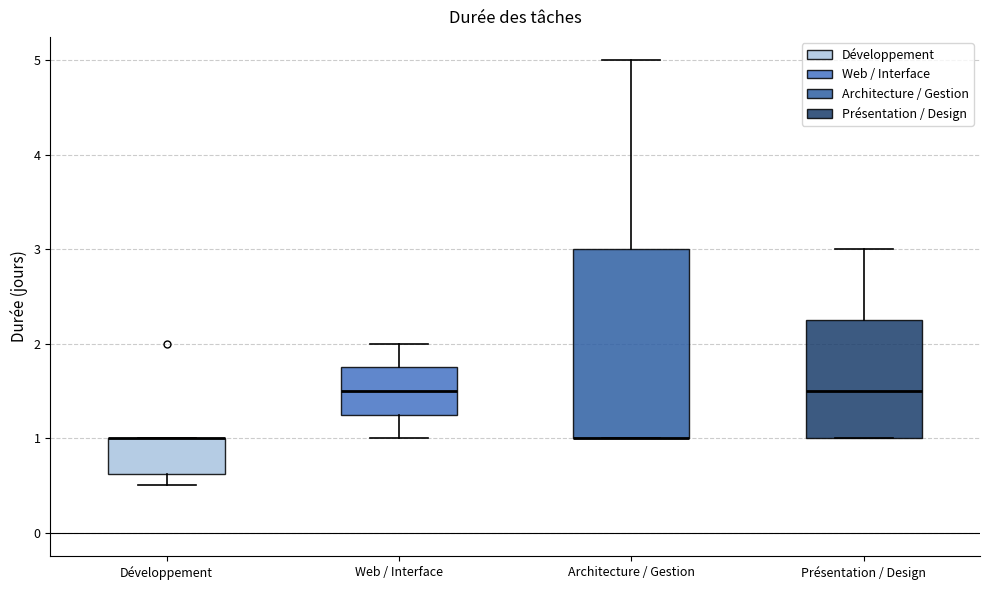

Reading left to right, read every box against the y-axis: the position of its median line, the range the box covers, and the ends of its whiskers. The values are not printed on the chart, so give them approximately, as read against the axis.

Développement: median 1.0 (drawn on the box's upper edge), box 0.6 to 1.0, whiskers 0.5 to 1.0
Web / Interface: median 1.5, box 1.3 to 1.8, whiskers 1.0 to 2.0
Architecture / Gestion: median 1.0 (drawn on the box's lower edge), box 1.0 to 3.0, whiskers 1.0 to 5.0
Présentation / Design: median 1.5, box 1.0 to 2.3, whiskers 1.0 to 3.0